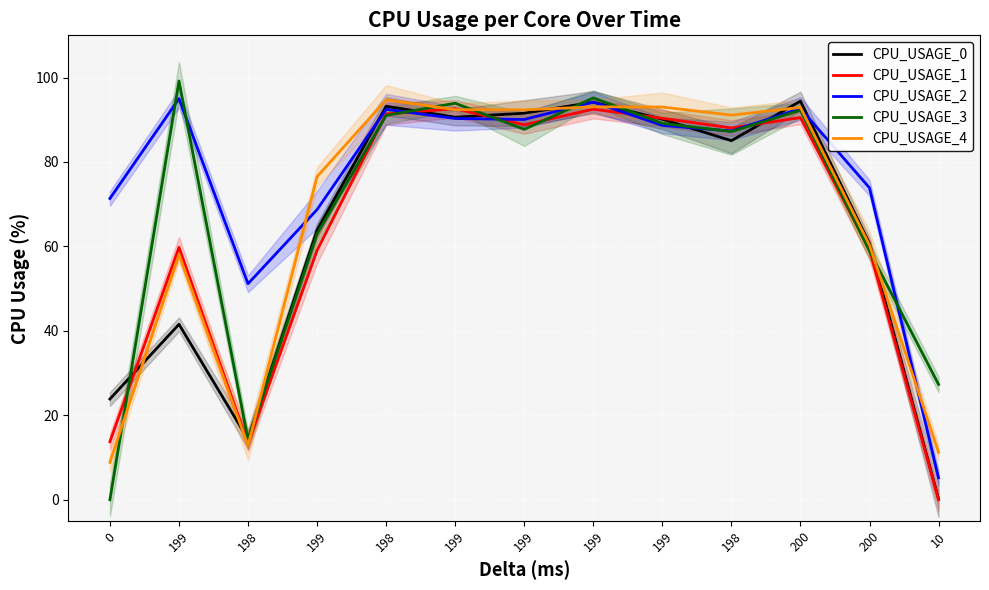

What is the maximum value for CPU_USAGE_3?

99.2